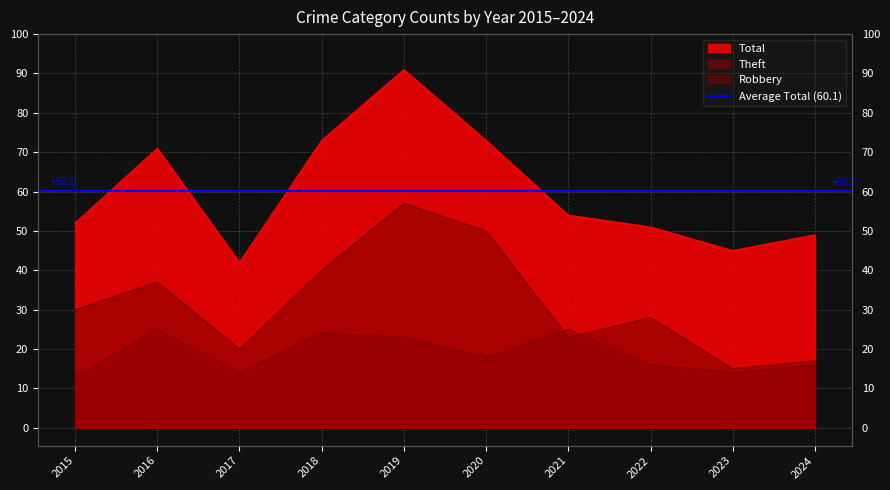

What is the greatest value displayed?

91